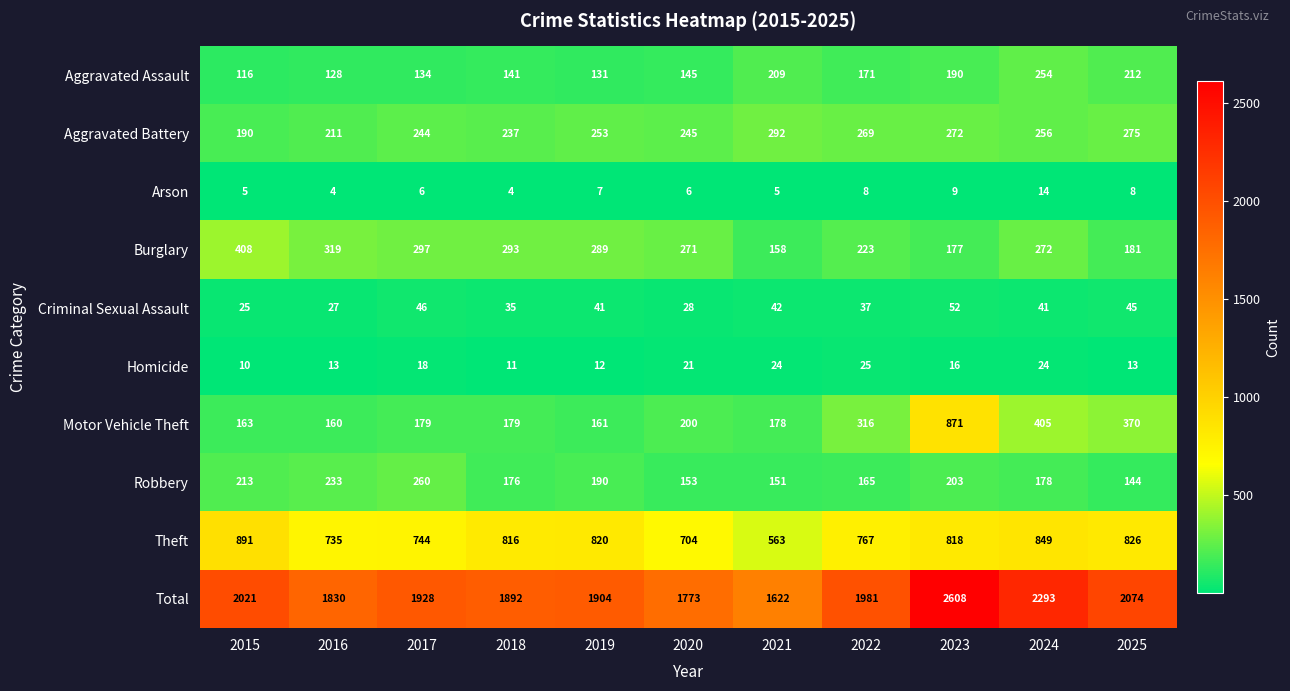

The value of Motor Vehicle Theft at 2021 is 178. True or false?

True